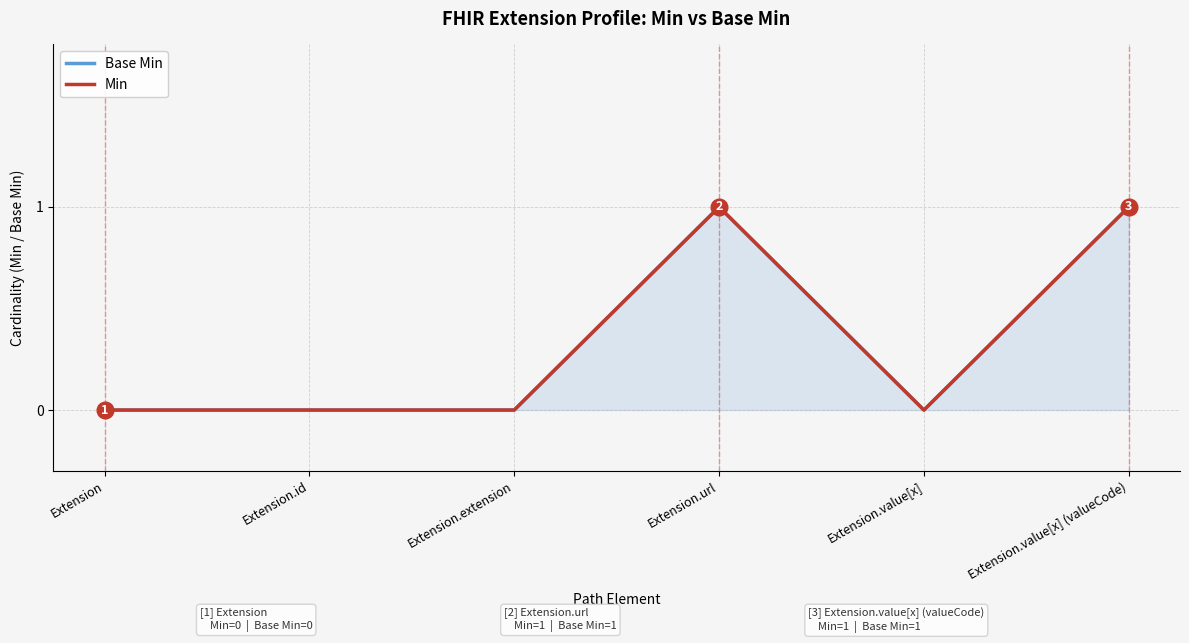

The Base Min series shows 2 at Extension.value[x] (valueCode). True or false?

False